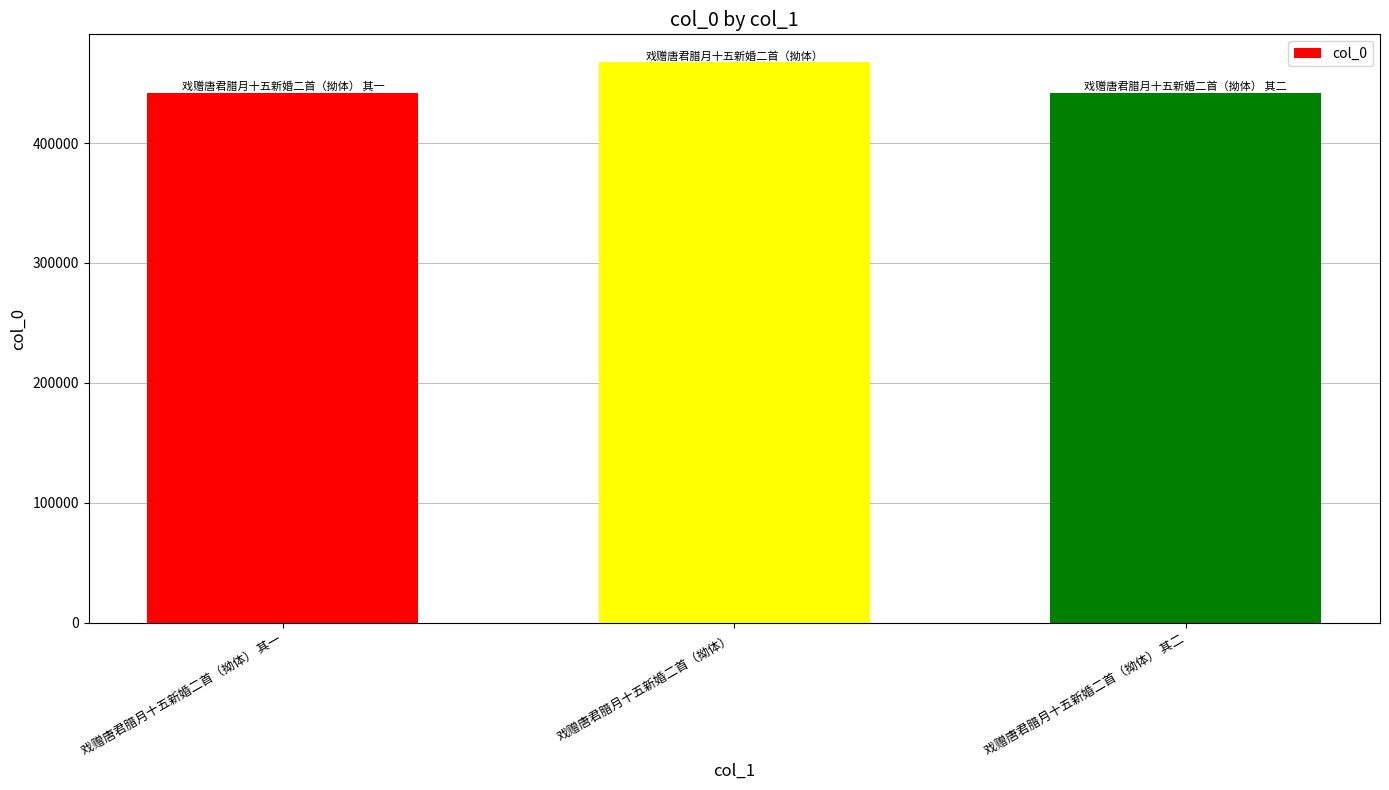

Approximately how many times larger is the value at 戏赠唐君腊月十五新婚二首（拗体） 其一 compared to 戏赠唐君腊月十五新婚二首（拗体）?

0.9